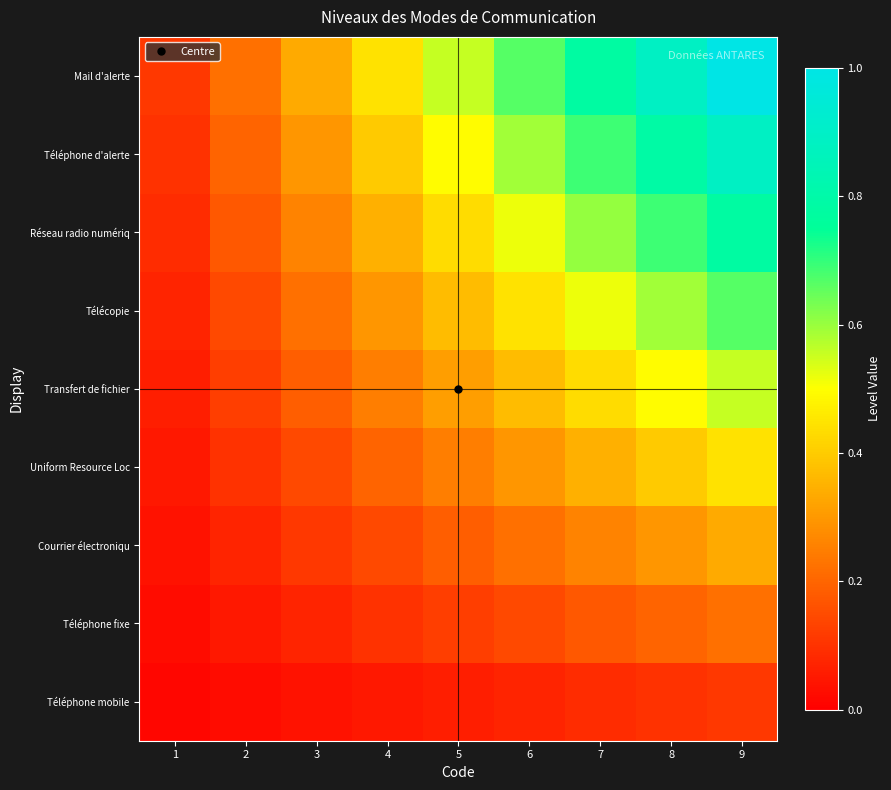

What is the total value across all series at 4?

2.2